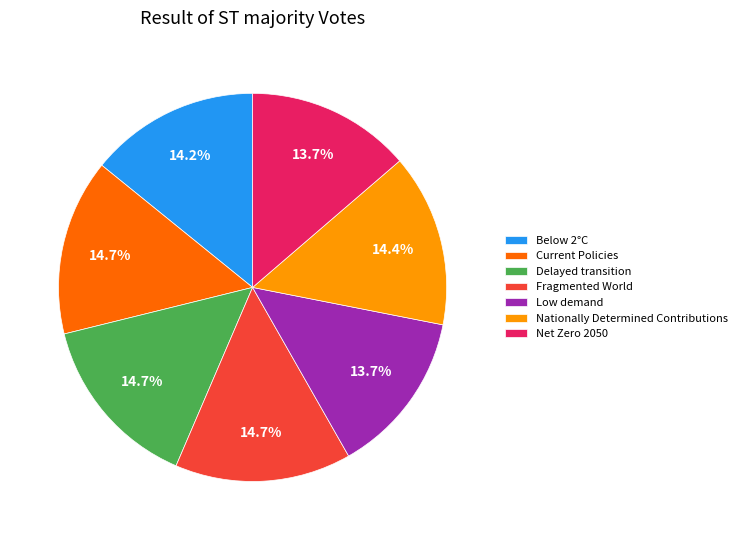

Is the sum of Current Policies and Nationally Determined Contributions greater than half?

No